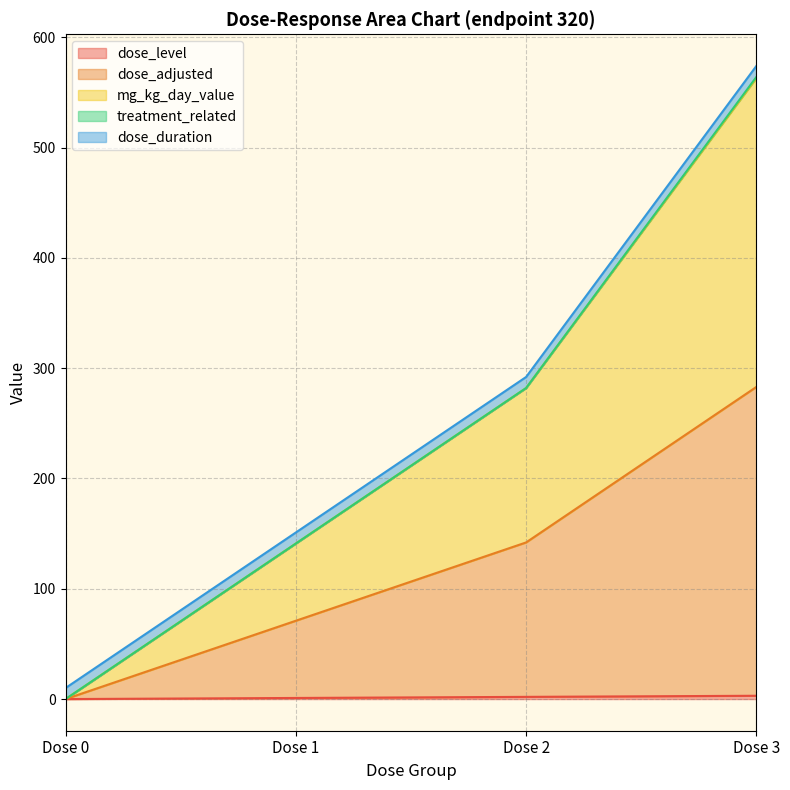

List the labels in order of dose_level value, largest first.

Dose 3, Dose 2, Dose 1, Dose 0